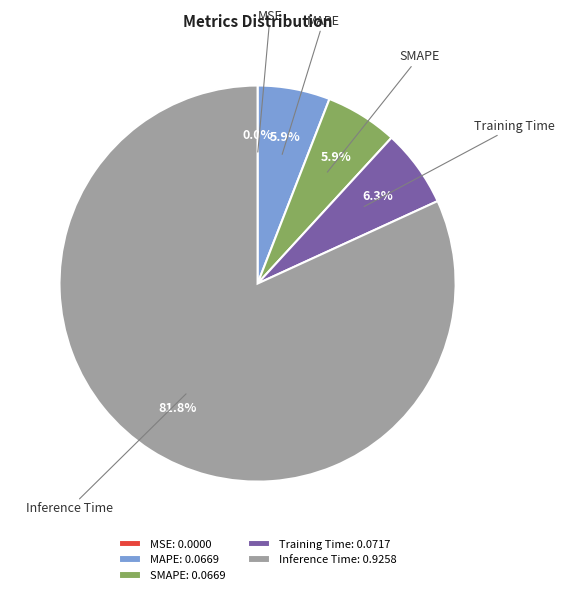

True or false: Inference Time accounts for 82% of the total.

True